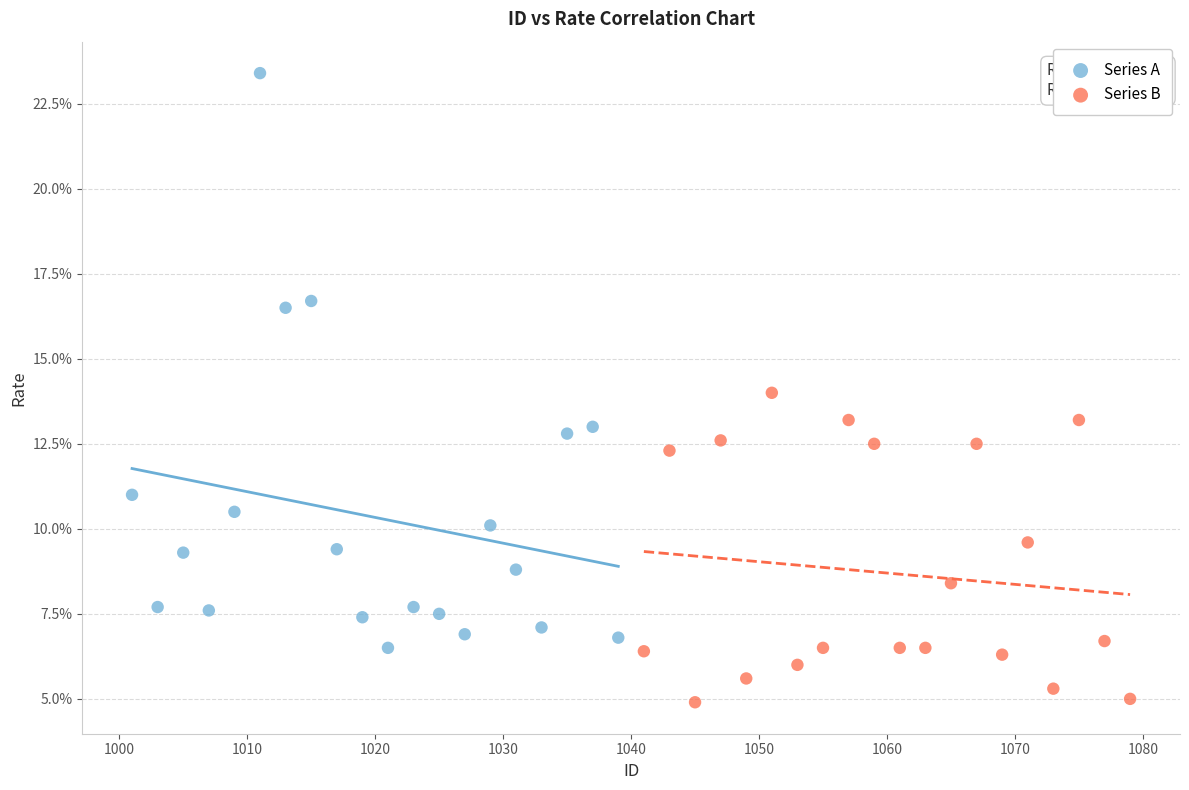

What are all the series names shown in the legend?

Series A, Series B